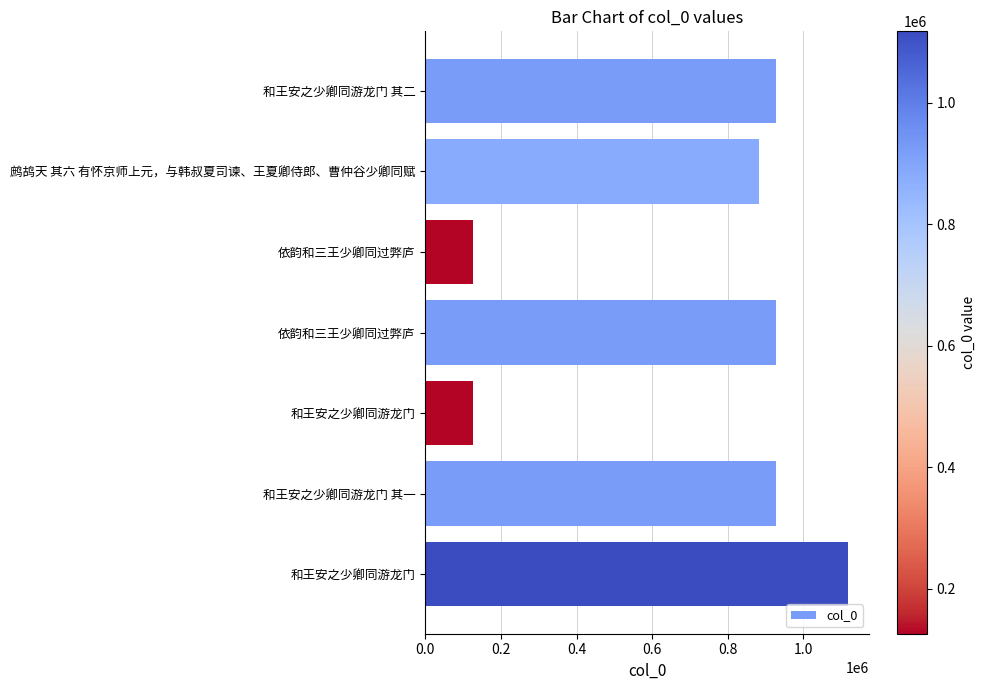

How many series are shown in this chart?

1